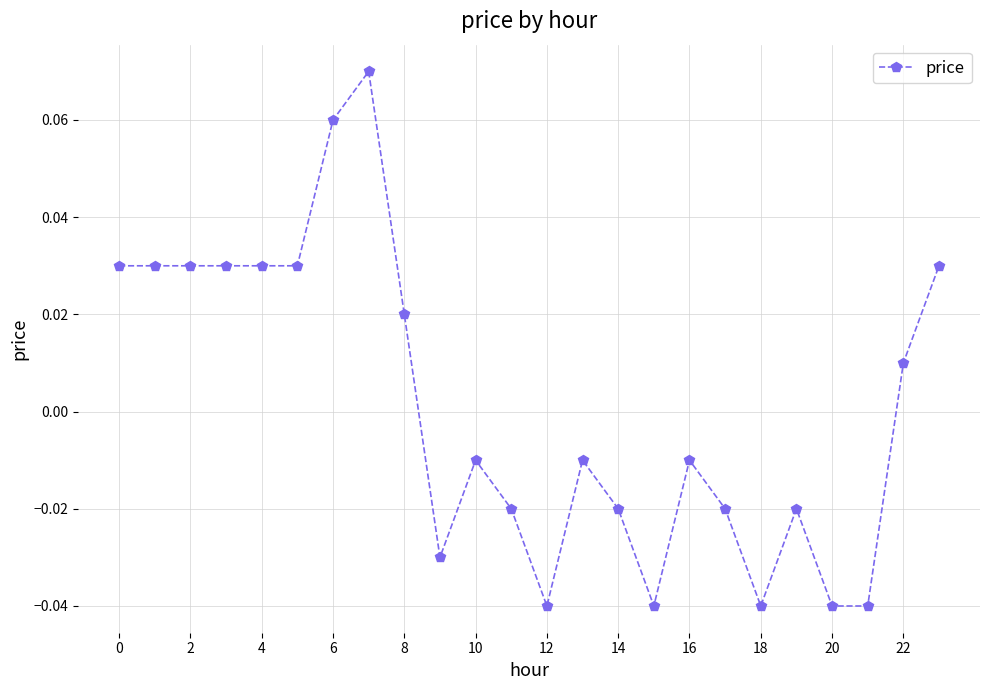

True or false: the data shows -0.1 at 18.

False